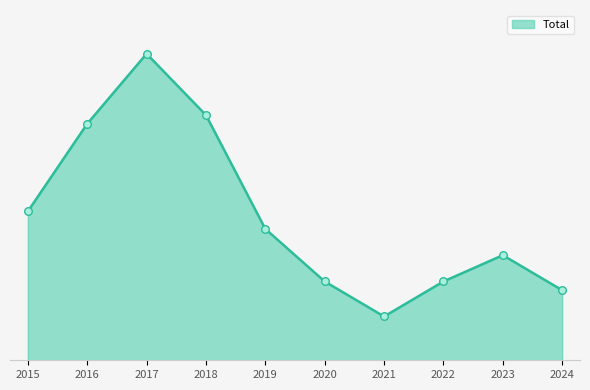

What is the change in value from 2019 to 2021?

-10